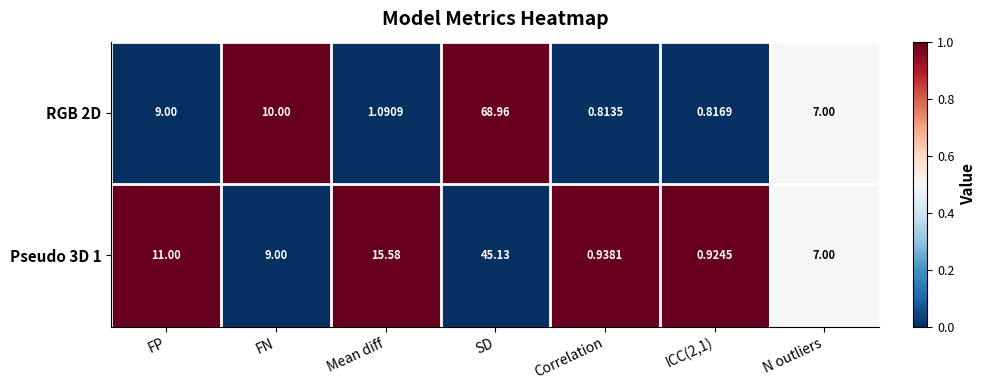

At which category does the chart reach its minimum across all series?

Correlation